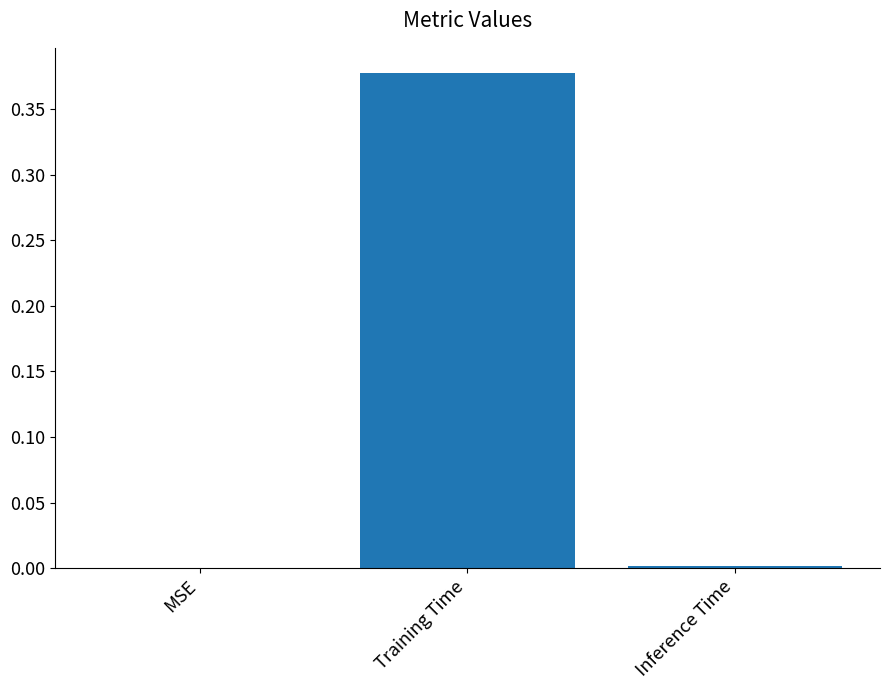

The value at Inference Time is 0.0. True or false?

True